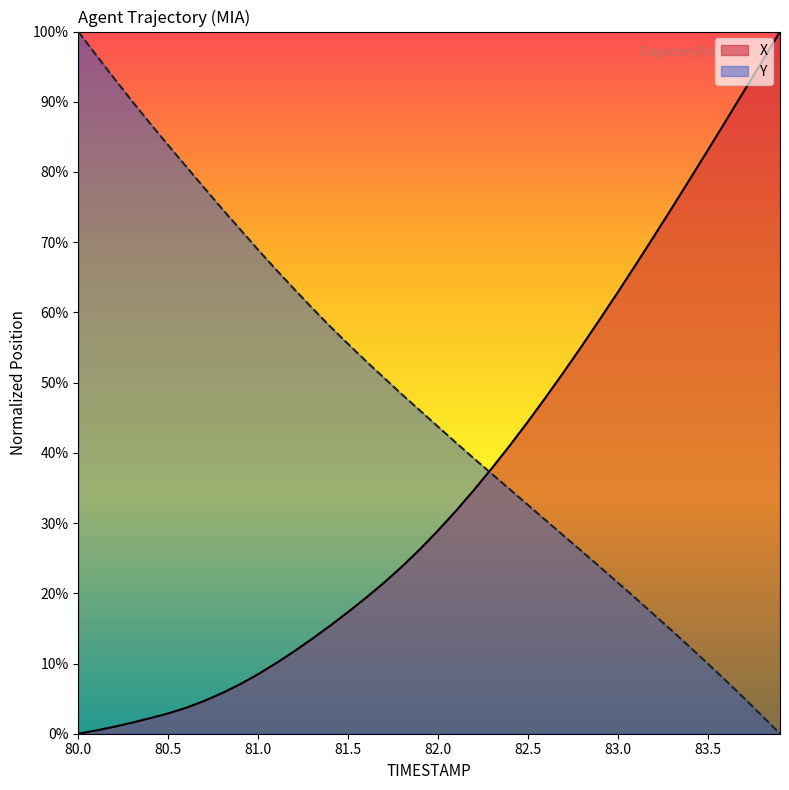

True or false: Y has a value of 0.1 at 83.7.

True